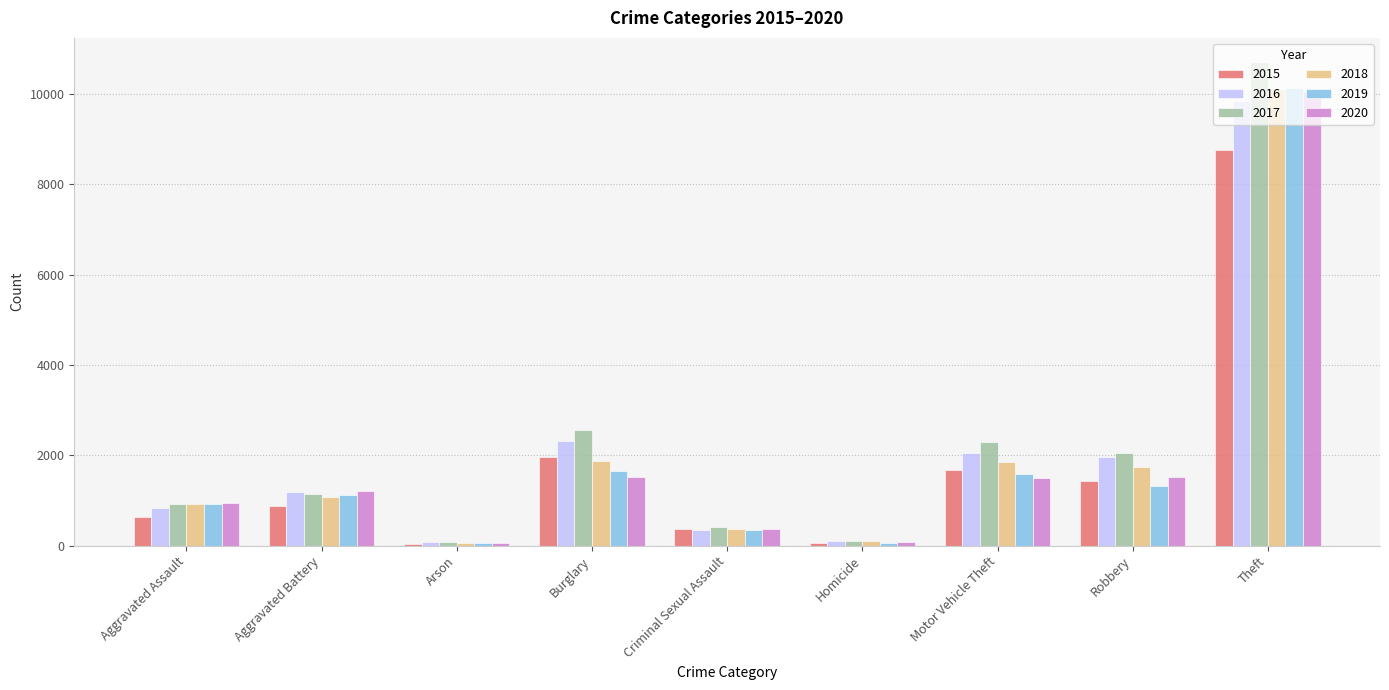

Is the value of 2018 at Criminal Sexual Assault greater than the value of 2015 at Homicide?

Yes